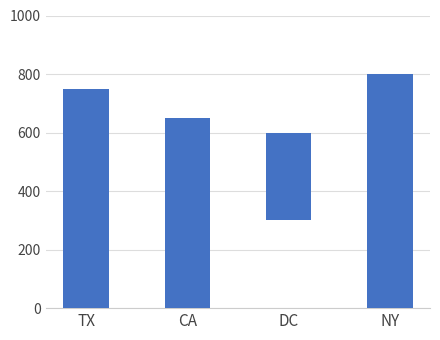

Between NY and DC, which is larger?

NY